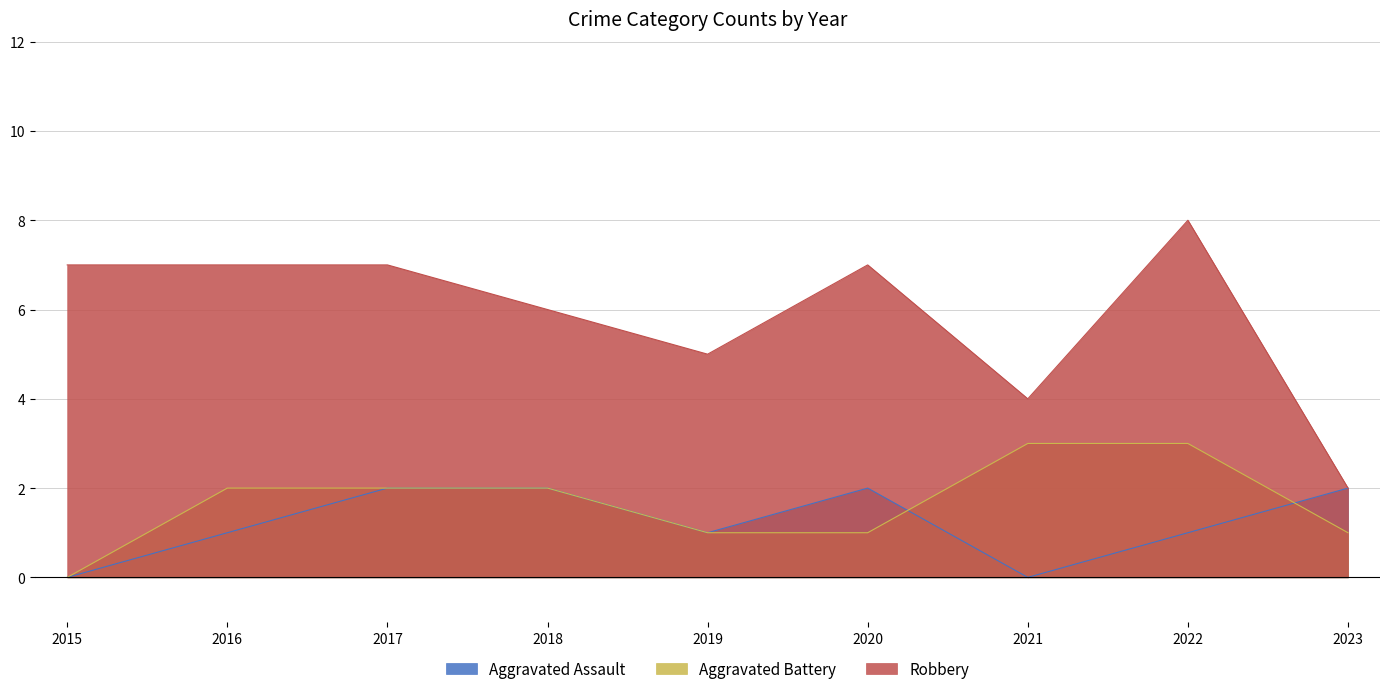

What is the total value across all series at 2018?

10